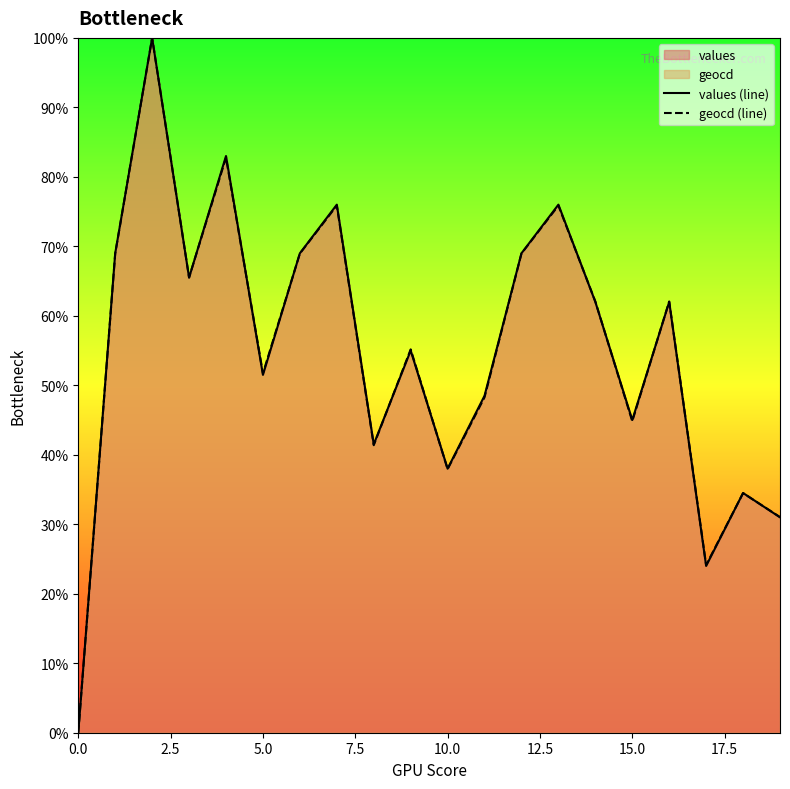

How many interior local valleys does the values (line) series have?

6